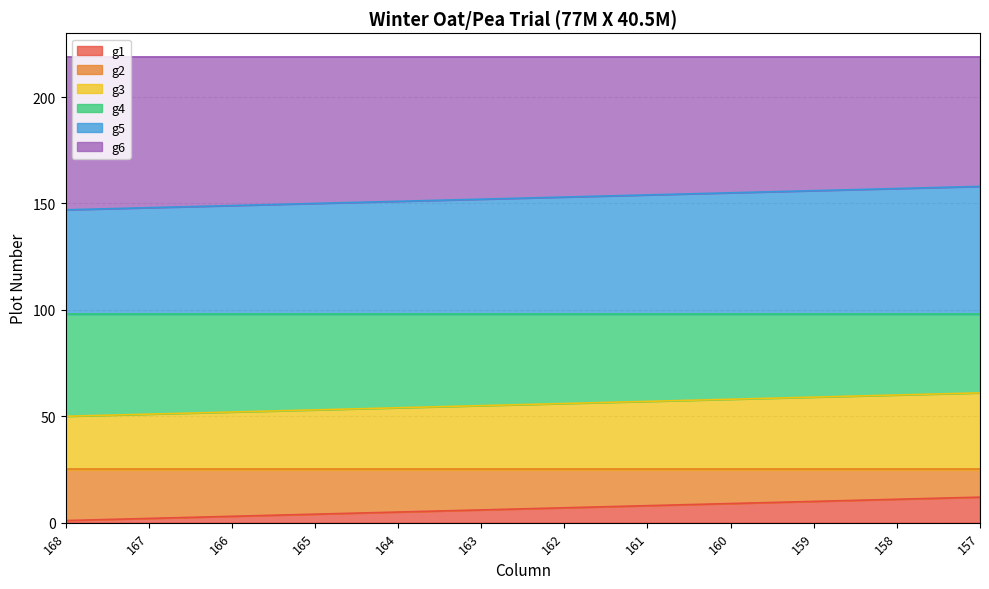

What is the total value across all series at 158?

219